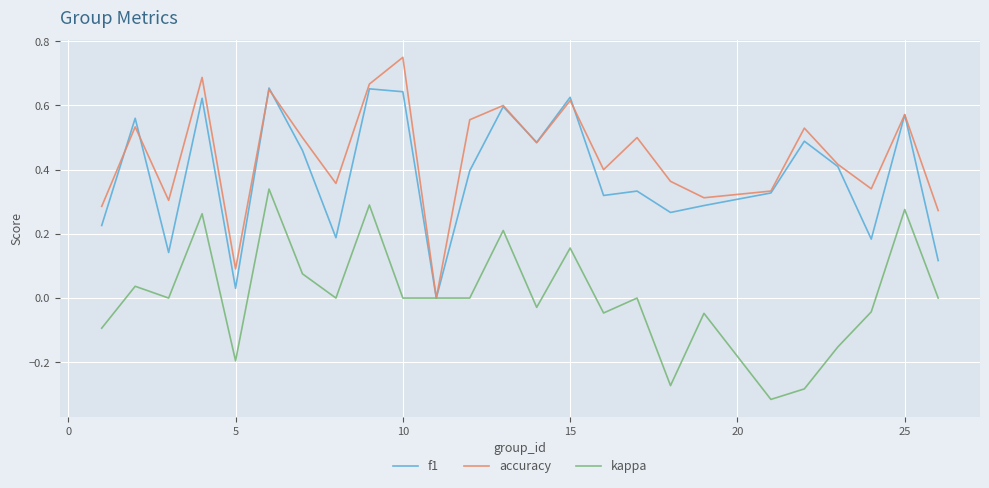

What is the sum of all accuracy values?

11.1